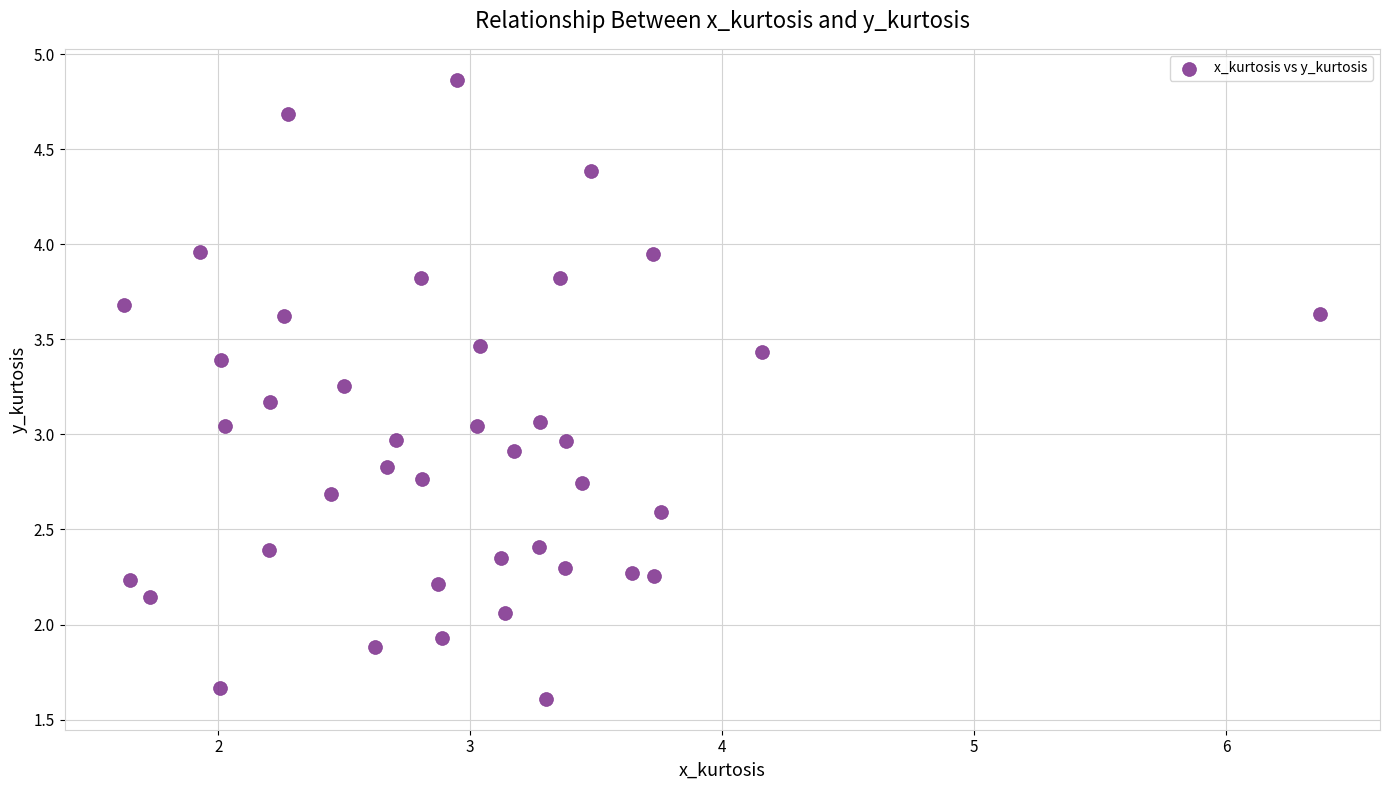

What is the range of X values (max minus min)?

4.7